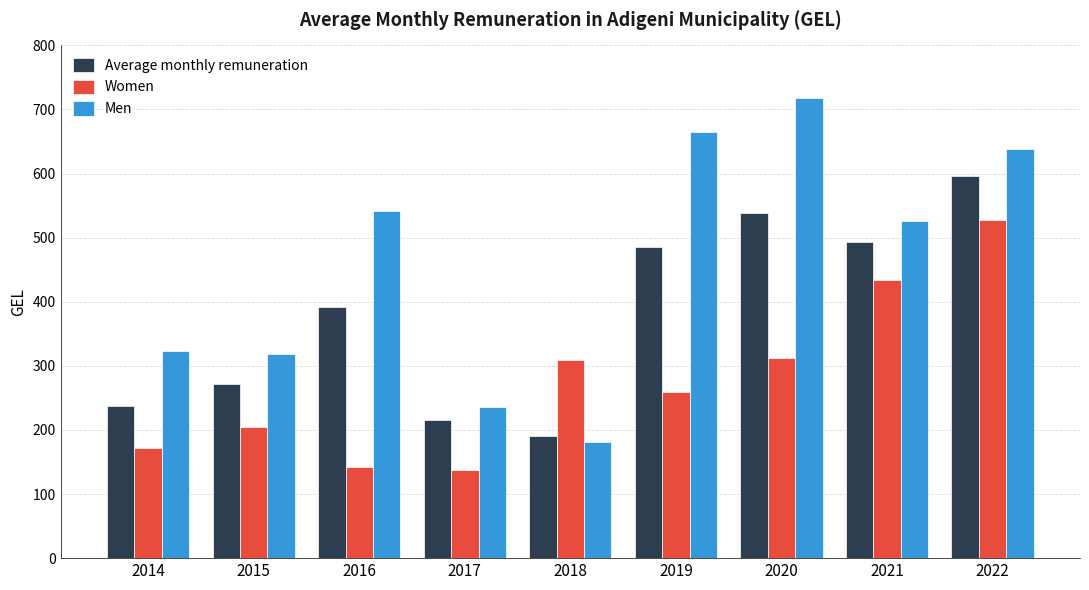

How many data points in Women are less than 259?

4